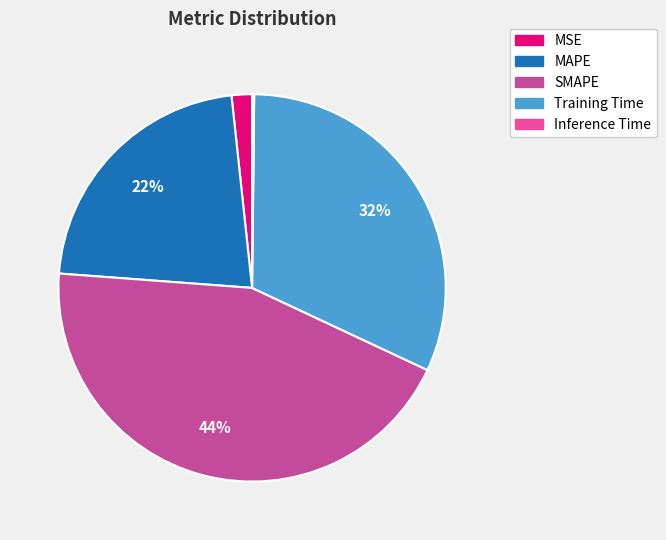

Which category has the biggest portion of the pie?

SMAPE